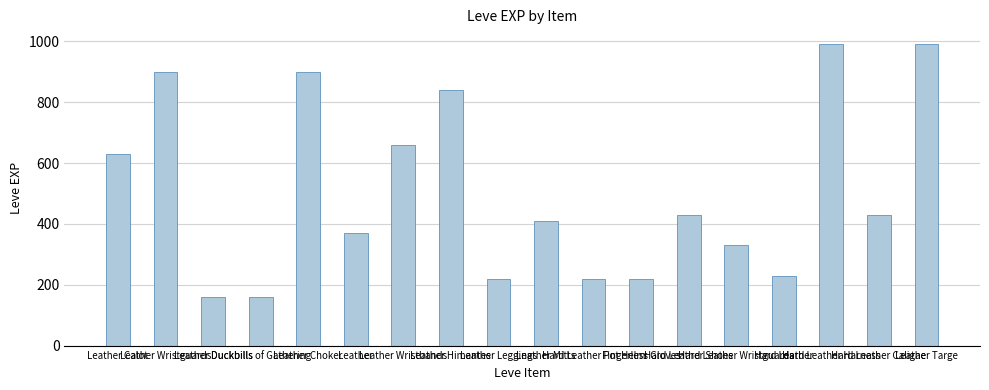

What is the change in value from Hard Leather Pot Helm to Hard Leather Wristguards?

+110